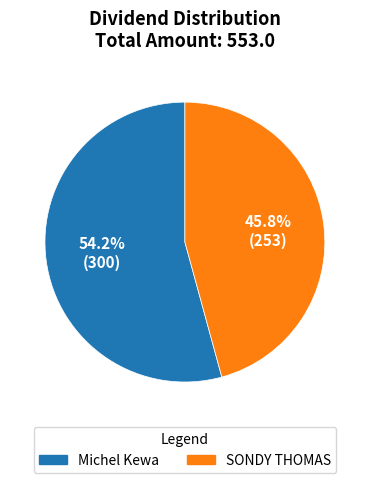

What percentage is the SONDY THOMAS slice, to the nearest percent?

46%